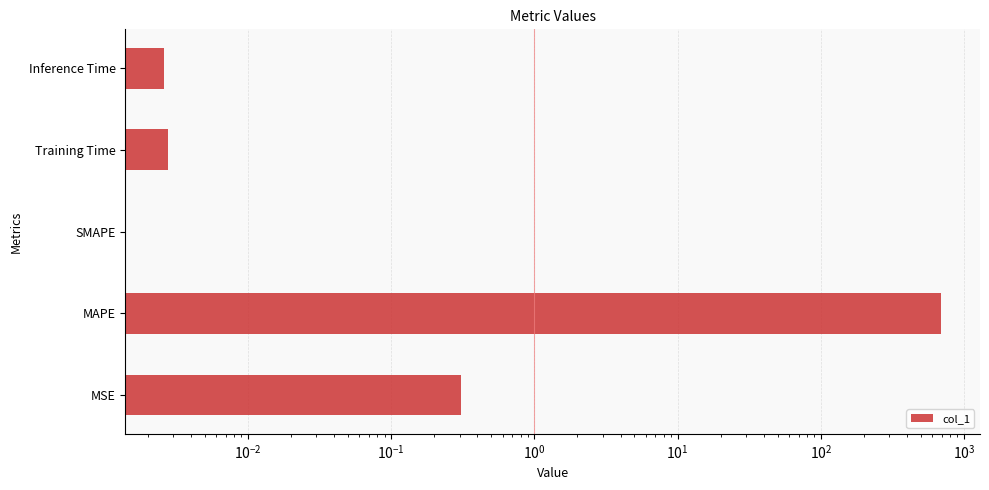

True or false: the data shows 161.8 at MAPE.

False